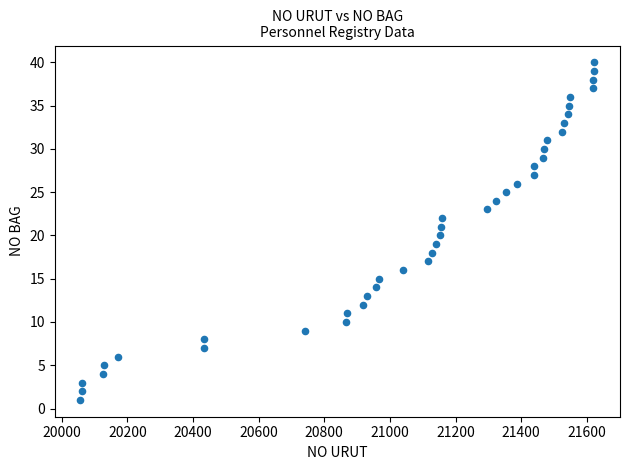

What is the range of X values (max minus min)?

1566